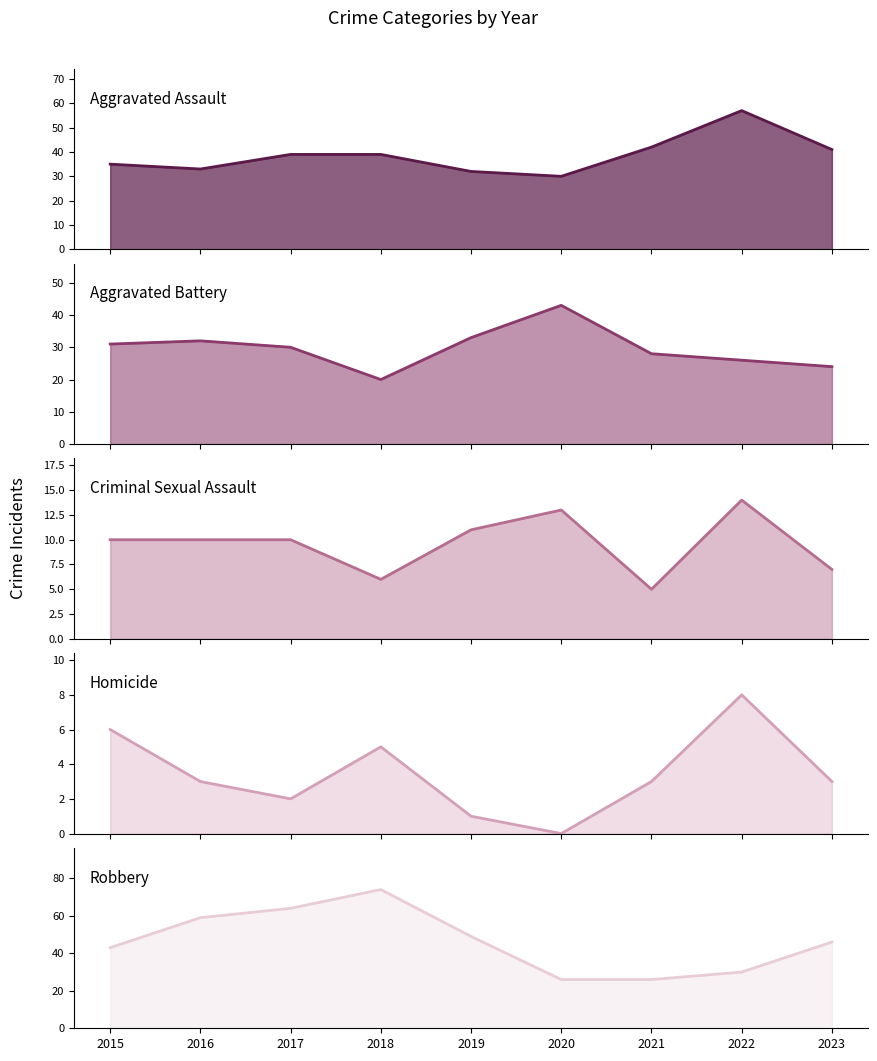

How many times do Aggravated Assault (line) and Aggravated Battery (line) cross each other?

2